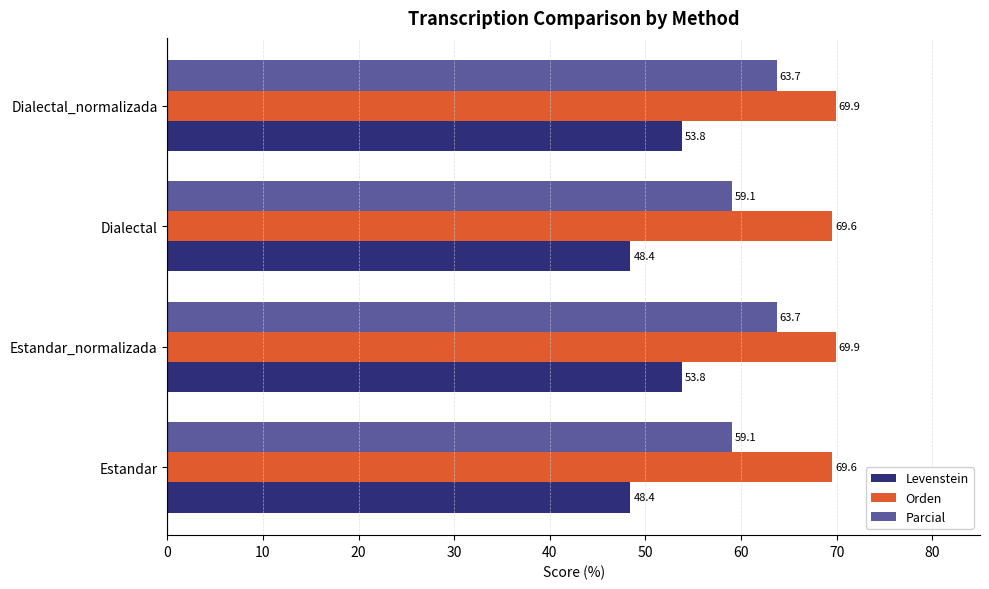

What is the average value of the Levenstein series?

51.1